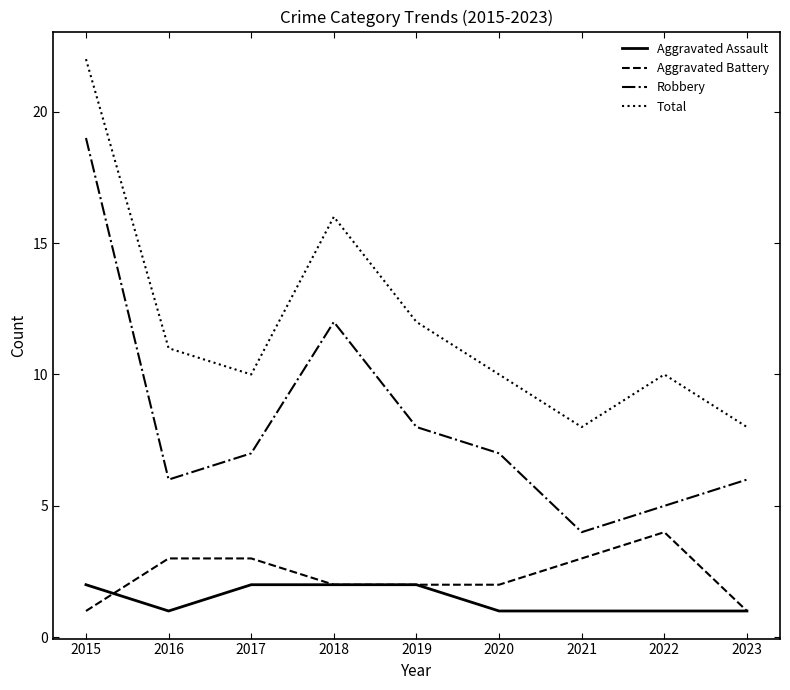

Is it true that Aggravated Assault equals 1 at 2022?

True